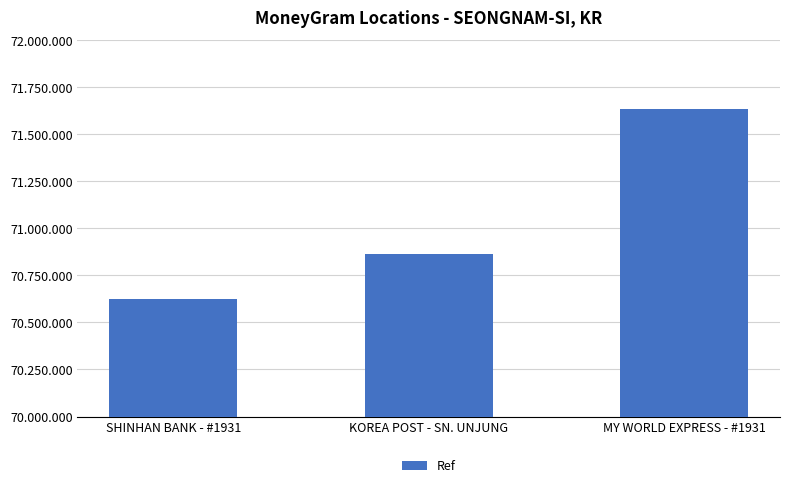

What is the value of the 3rd bar from the left?

71634874